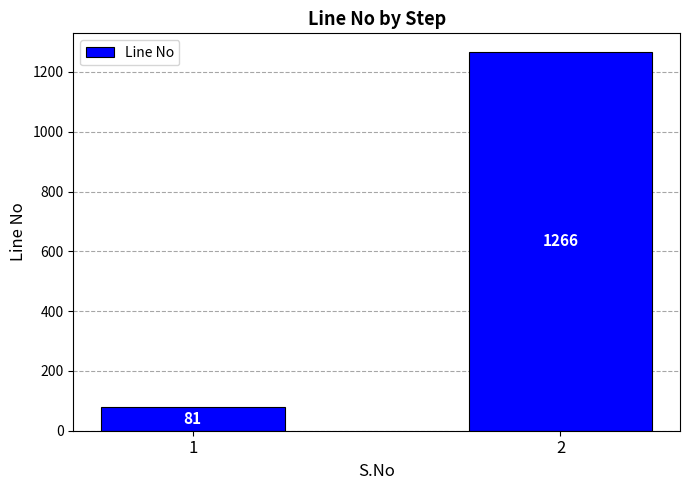

How many bars are there in total?

2